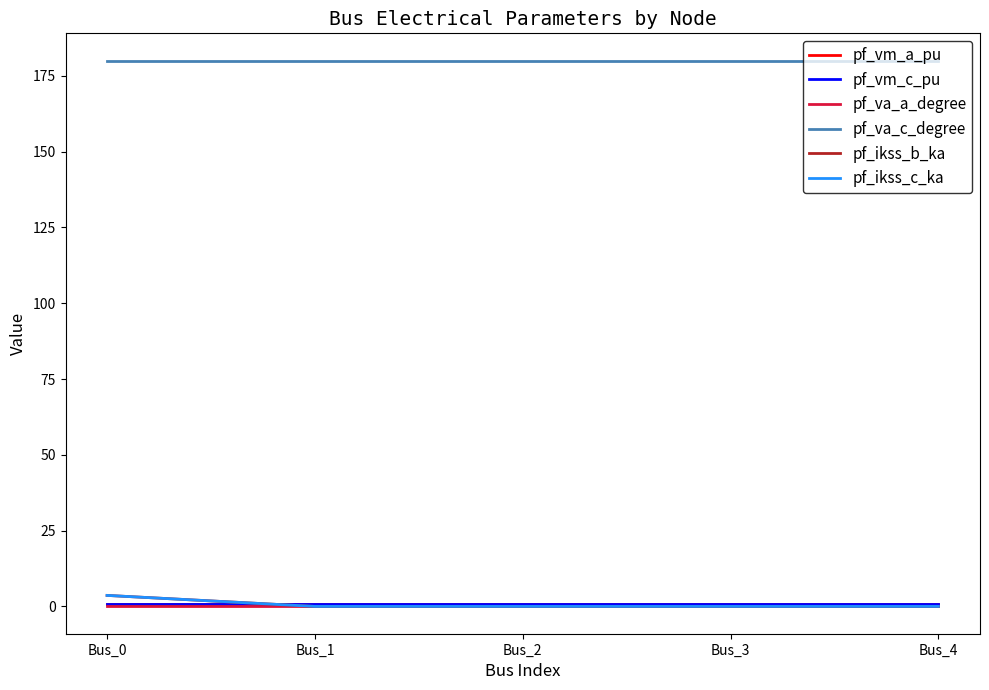

What is the average value of the pf_va_c_degree series?

180.0